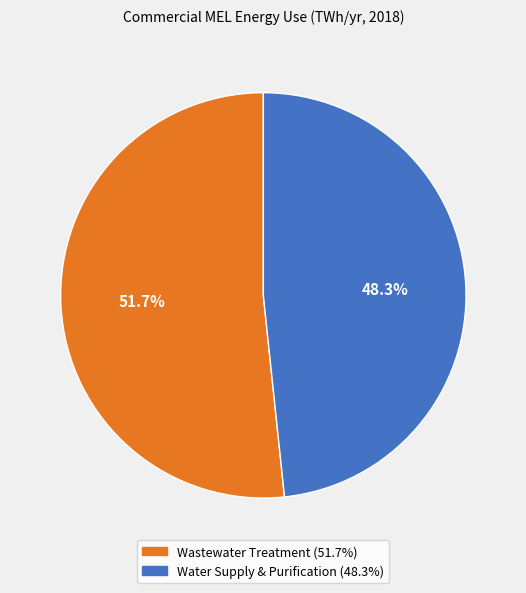

Approximately how many times larger is the value at Water Supply & Purification compared to Wastewater Treatment?

0.9